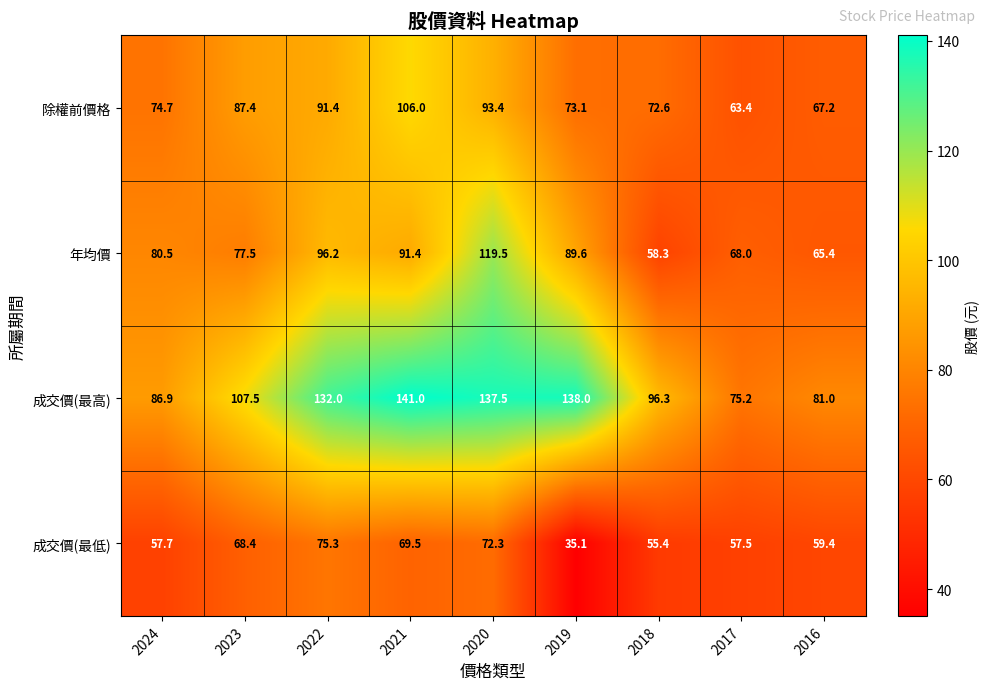

What is the greatest value displayed?

141.0